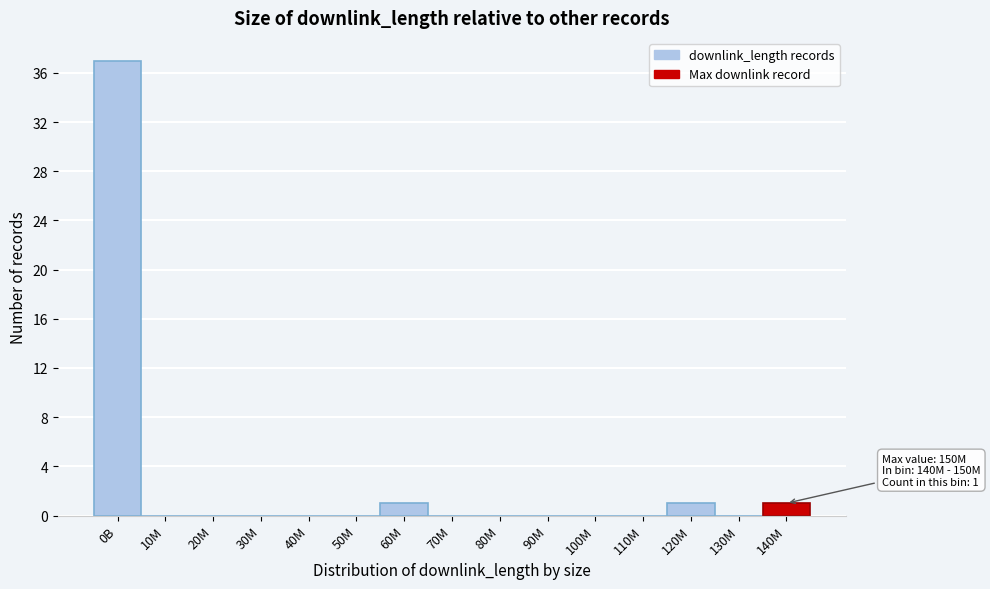

Reading left to right, what are all the values shown in this chart?

0B=37	10M=0	20M=0	30M=0	40M=0	50M=0	60M=1	70M=0	80M=0	90M=0	100M=0	110M=0	120M=1	130M=0	140M=1